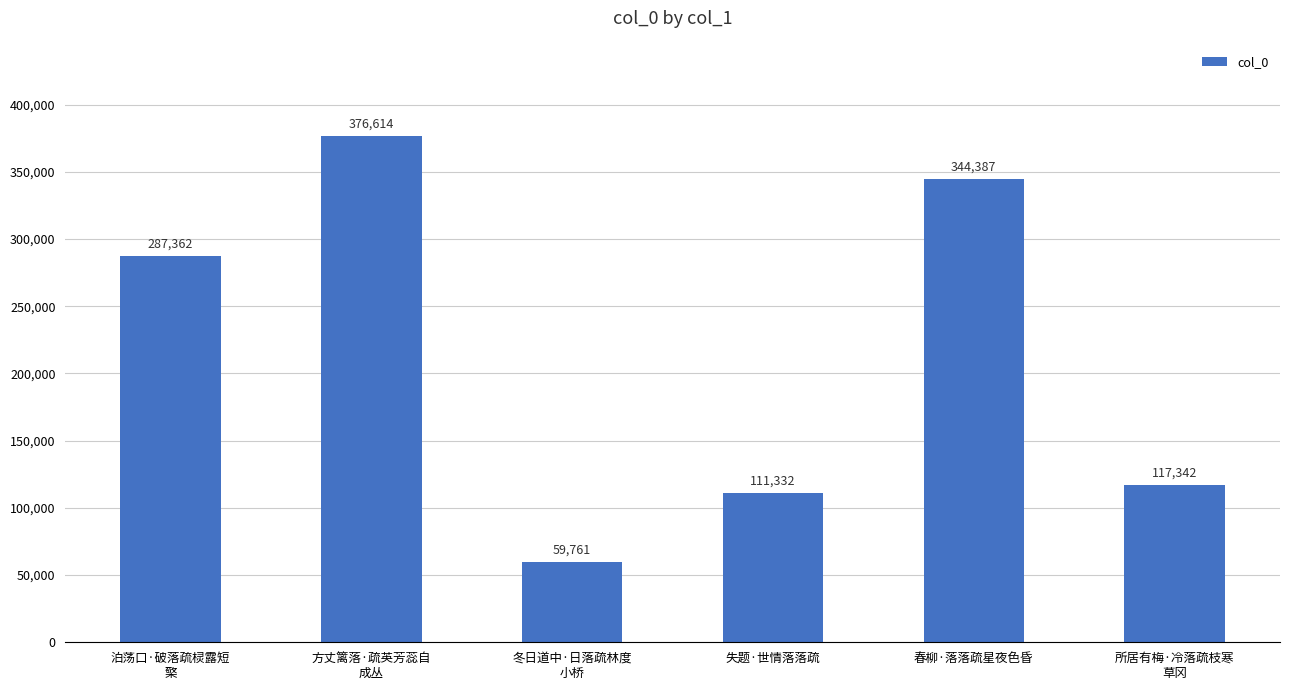

How many categories are shown in the chart?

6